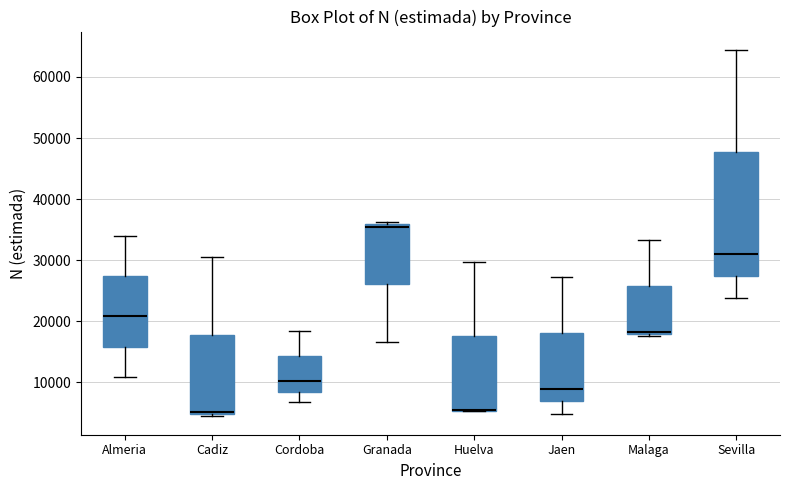

Reading left to right, transcribe this box plot: for each box, give where its median line is, the range the box spans, and where its two whiskers end, as read against the y-axis. The values are not printed on the chart, so give them approximately, as read against the axis.

Almeria: median 21000, box 16000 to 27000, whiskers 11000 to 34000
Cadiz: median 5000 (just above the box's lower edge), box 5000 to 18000, whiskers 4000 to 30000
Cordoba: median 10000, box 8000 to 14000, whiskers 7000 to 18000
Granada: median 35000, box 26000 to 36000, whiskers 17000 to 36000 (just above the box's upper edge)
Huelva: median 5000 (drawn on the box's lower edge), box 5000 to 18000, whiskers 5000 to 30000
Jaen: median 9000, box 7000 to 18000, whiskers 5000 to 27000
Malaga: median 18000 (just above the box's lower edge), box 18000 to 26000, whiskers 18000 (just below the box's lower edge) to 33000
Sevilla: median 31000, box 27000 to 48000, whiskers 24000 to 64000